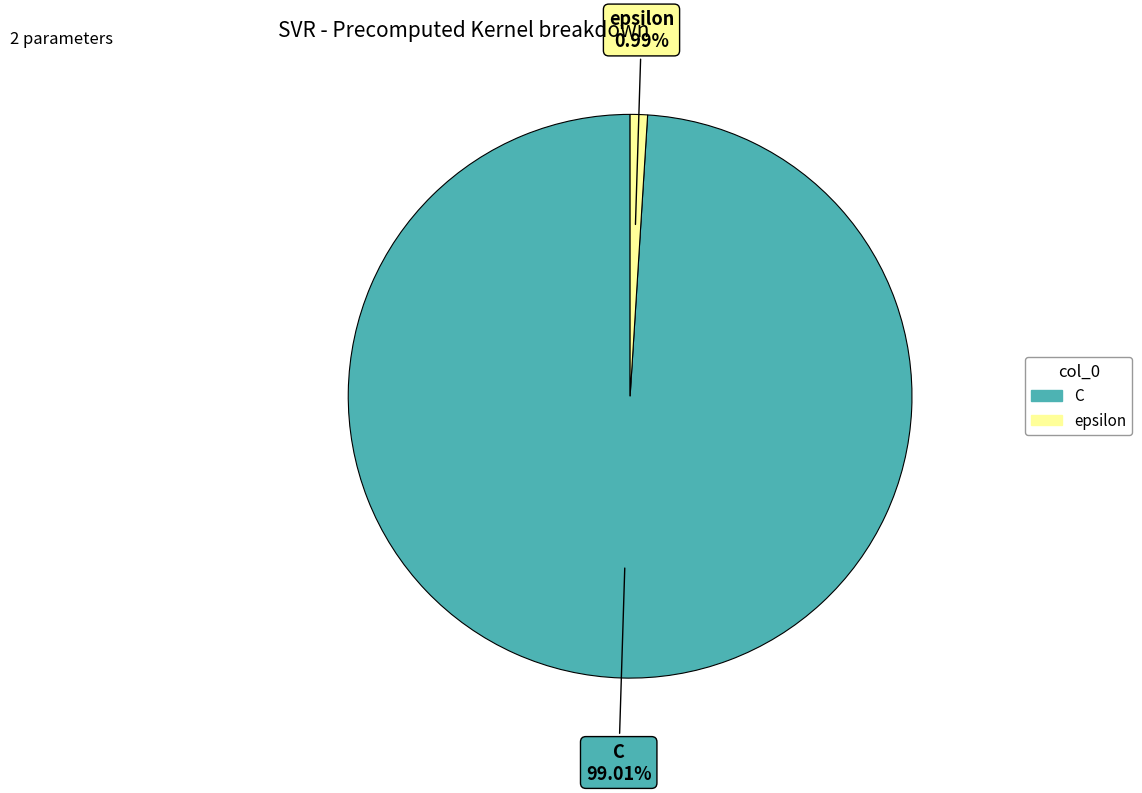

How many slices are in this pie chart?

2